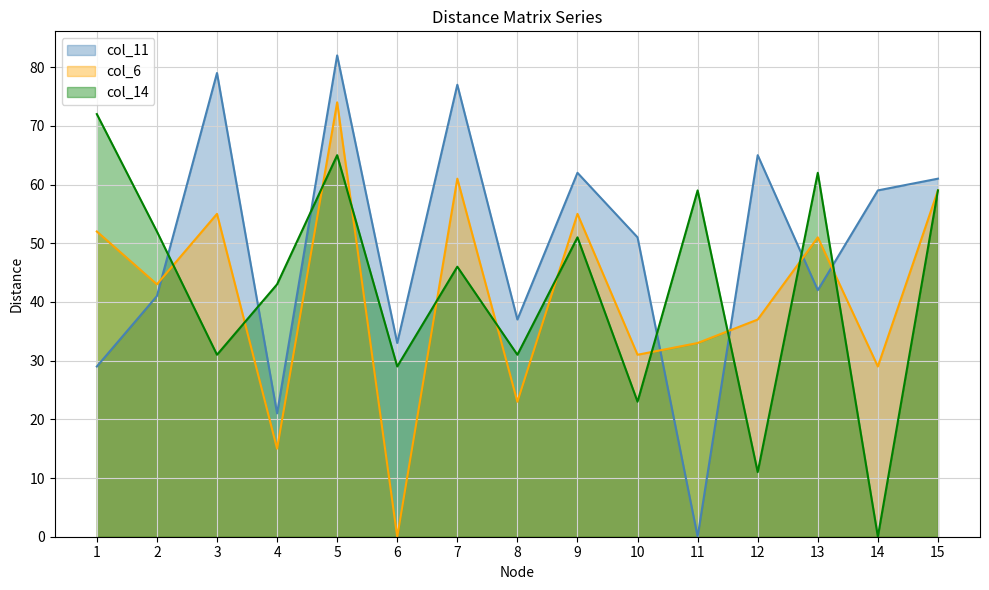

Reading left to right, extract all data points from this chart.

col_11: 1=29	2=41	3=79	4=21	5=82	6=33	7=77	8=37	9=62	10=51	11=0	12=65	13=42	14=59	15=61
col_6: 1=52	2=43	3=55	4=15	5=74	6=0	7=61	8=23	9=55	10=31	11=33	12=37	13=51	14=29	15=59
col_14: 1=72	2=52	3=31	4=43	5=65	6=29	7=46	8=31	9=51	10=23	11=59	12=11	13=62	14=0	15=59